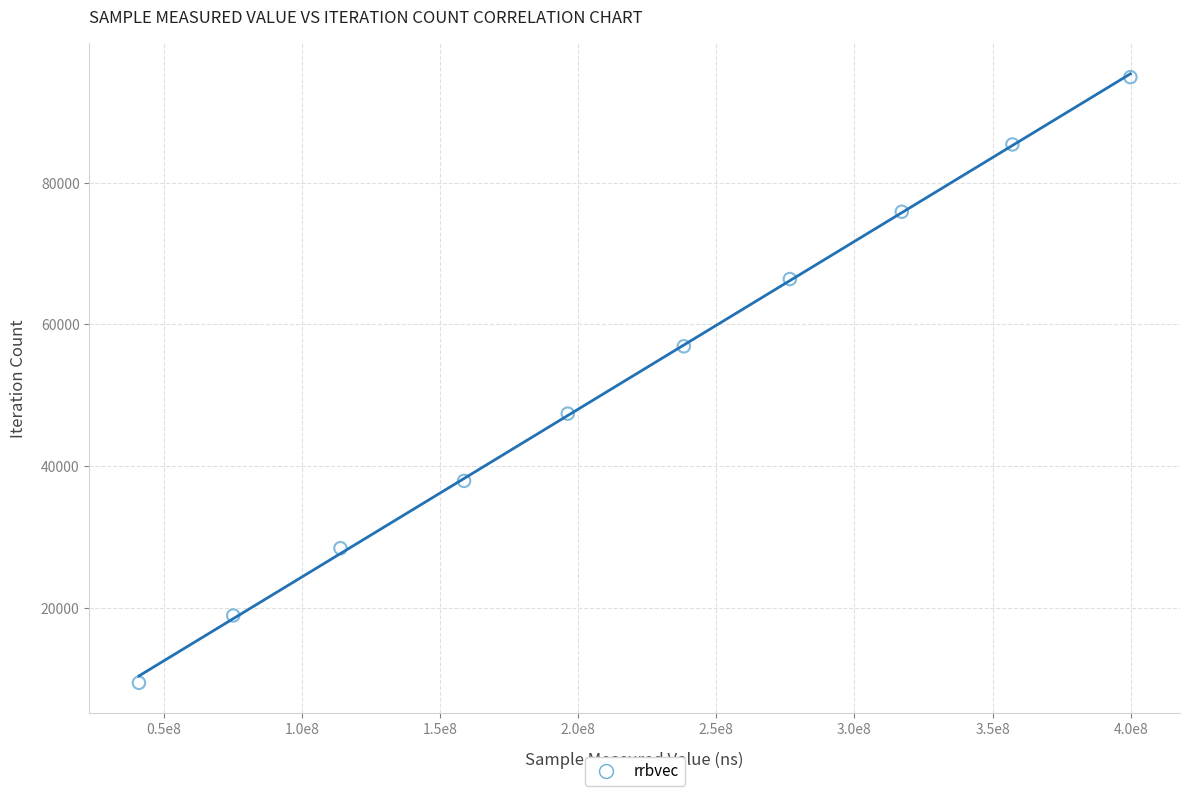

What is the average X value?

217418086